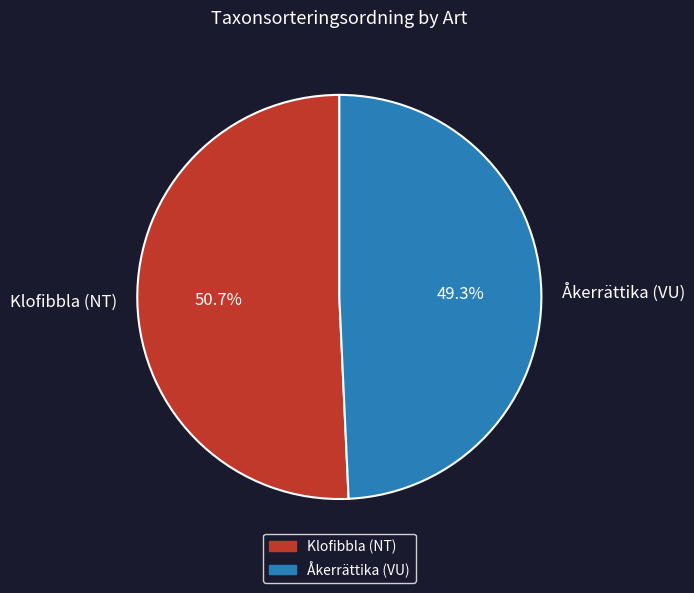

Rank the categories by value from highest to lowest.

Klofibbla (NT), Åkerrättika (VU)